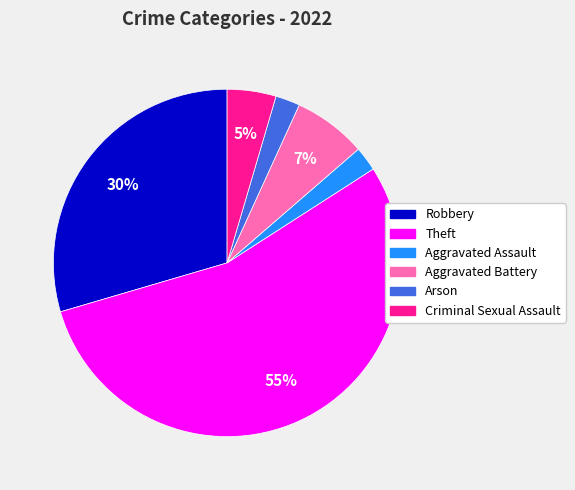

Is there any slice that represents more than half of the pie?

Yes